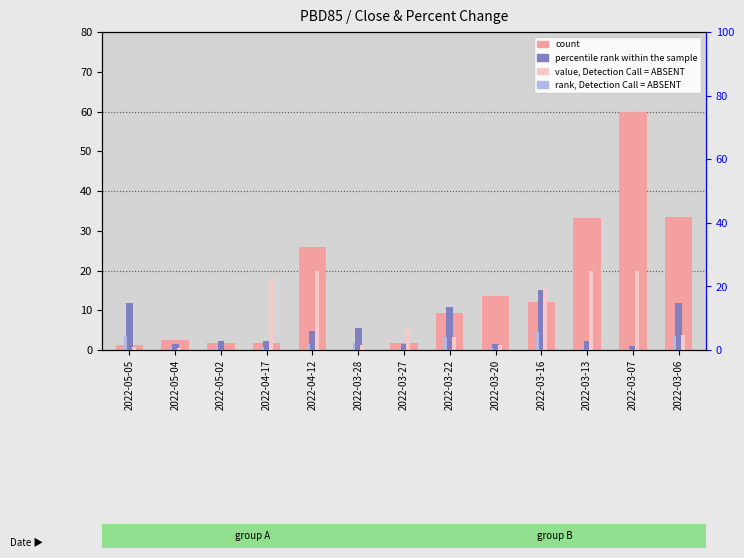

What is the label of the 13th bar from the right?

2022-05-05